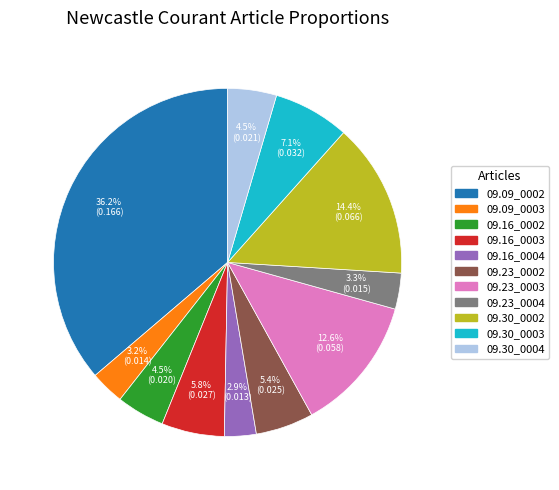

Which slice is the largest?

09.09_0002